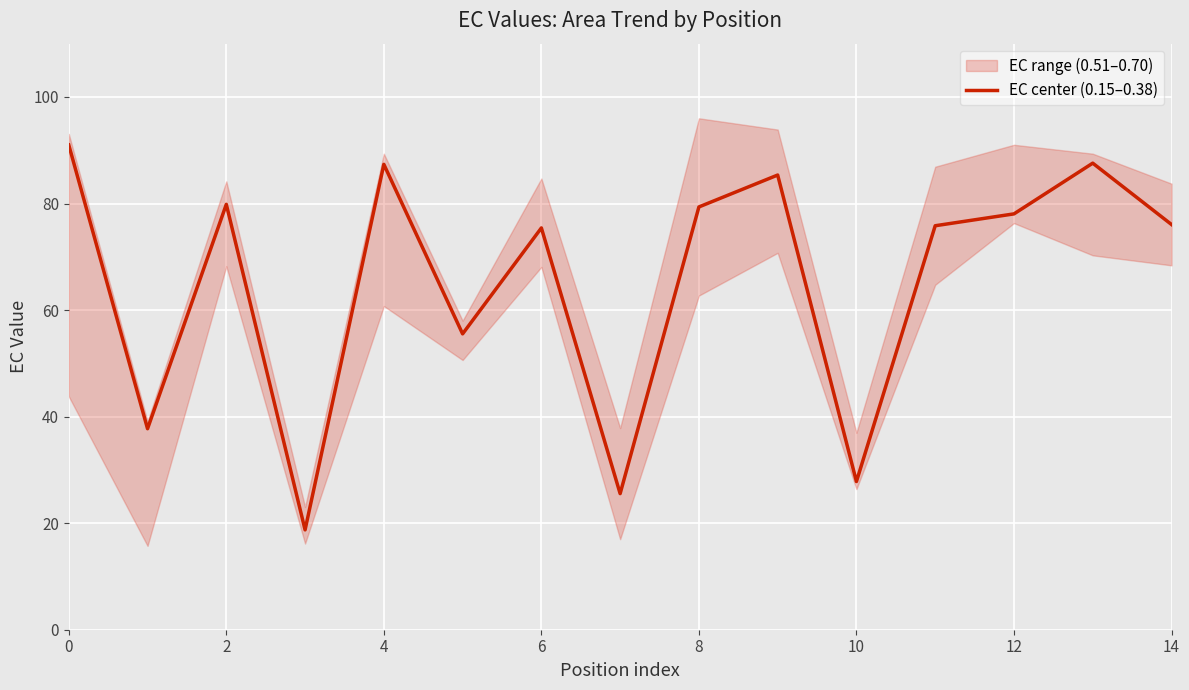

What is the approximate value at 12?

78.1